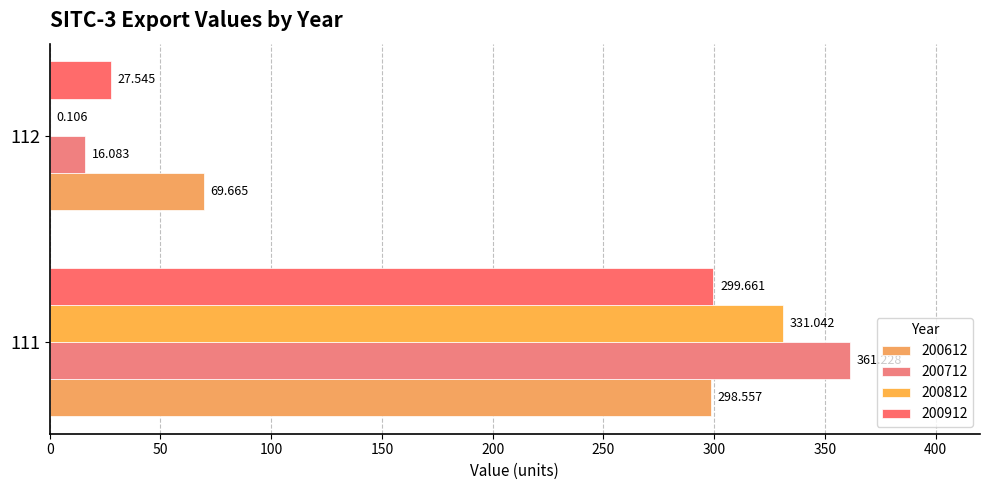

What is the difference between the maximum and minimum values in the 200912 series?

272.1